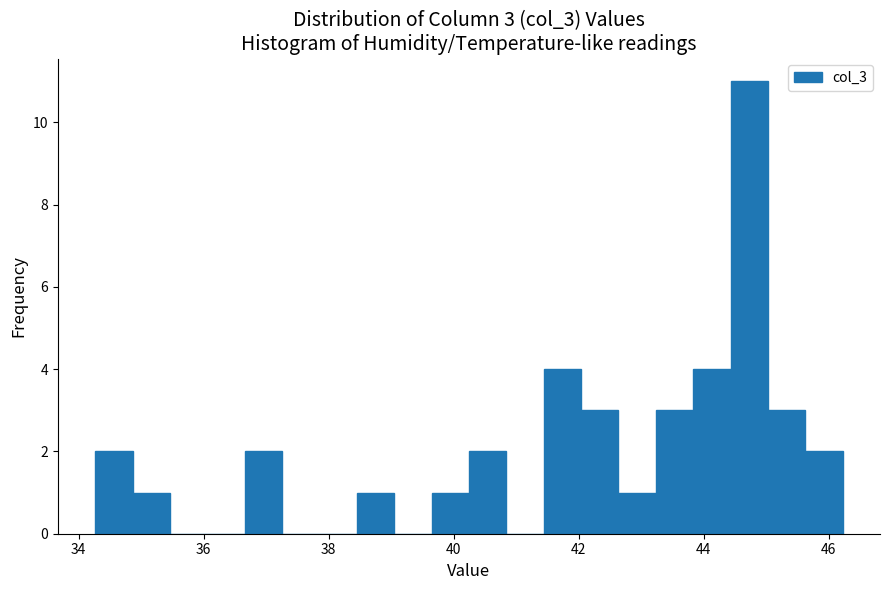

Around what value on the x-axis is the tallest bar? Give the approximate position of its centre, as read against the axis.

44.8